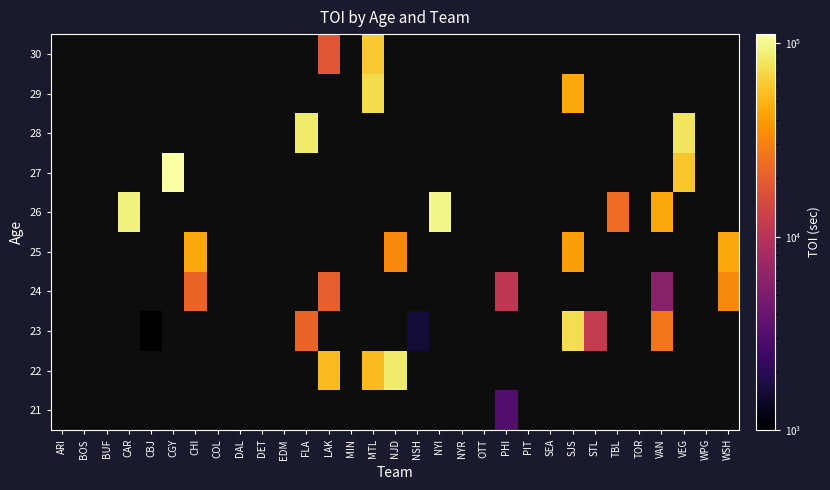

How many positive values does the 26 series have?

4